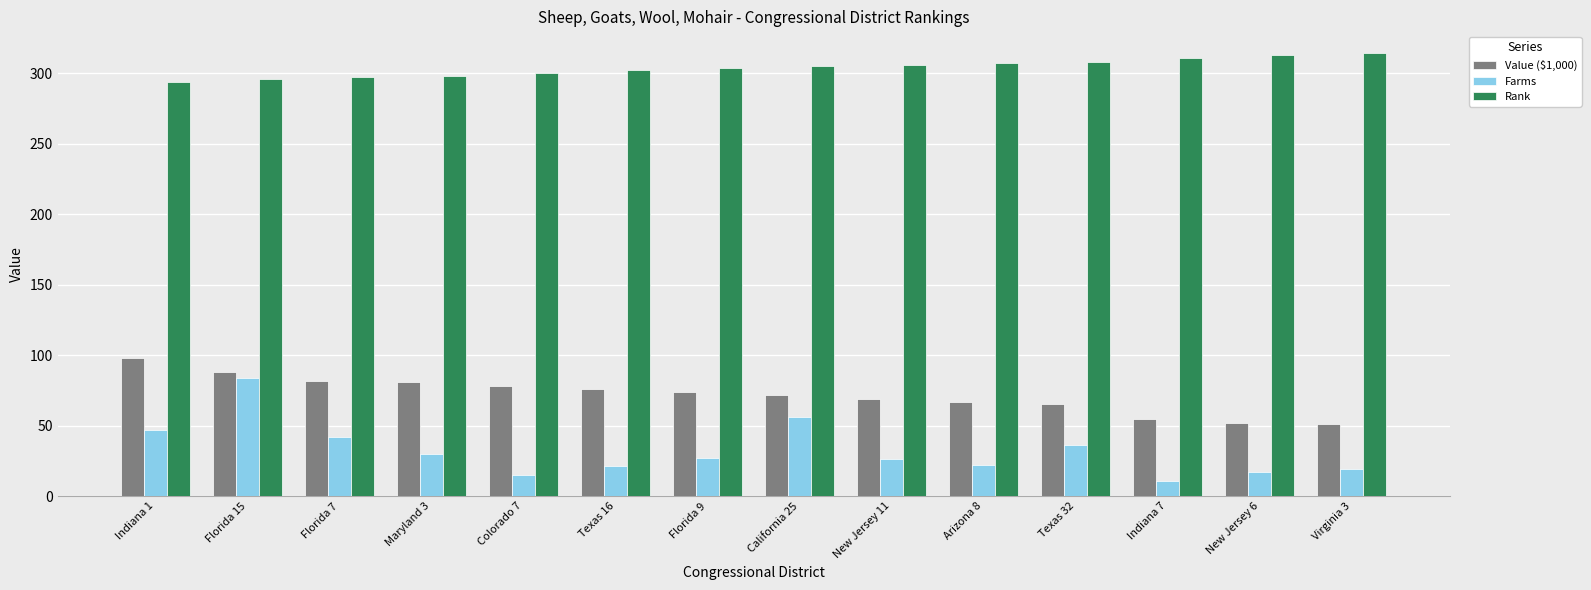

What is the maximum value for Rank?

314